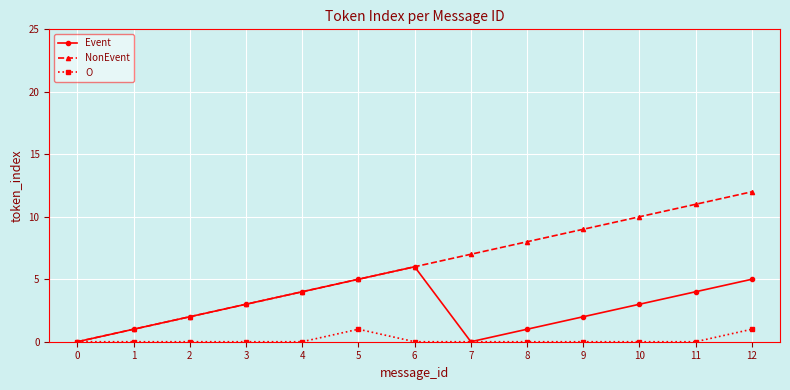

What is the spread (max minus min) of values at 8?

8